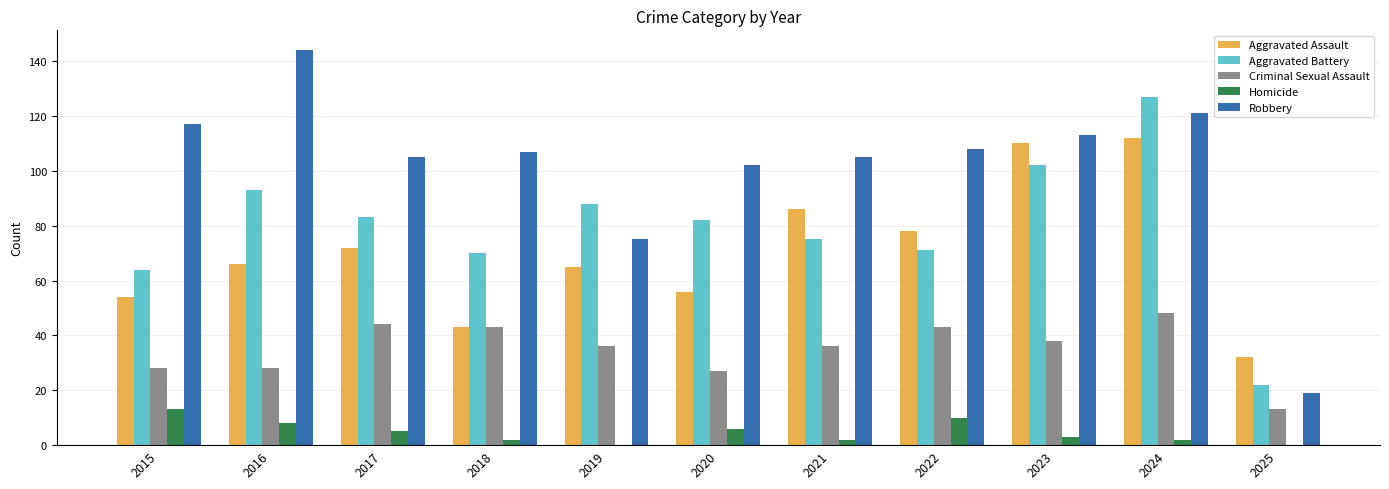

What is the sum of the Criminal Sexual Assault values at 2016 and 2025?

41